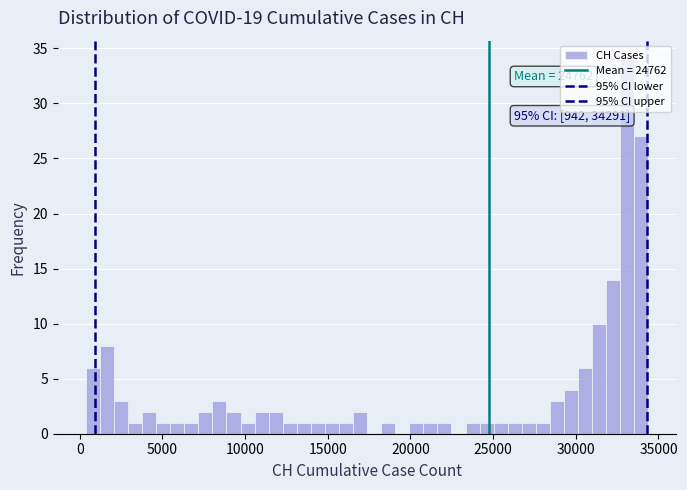

Read against the x-axis, roughly where is the centre of the tallest bar?

33000